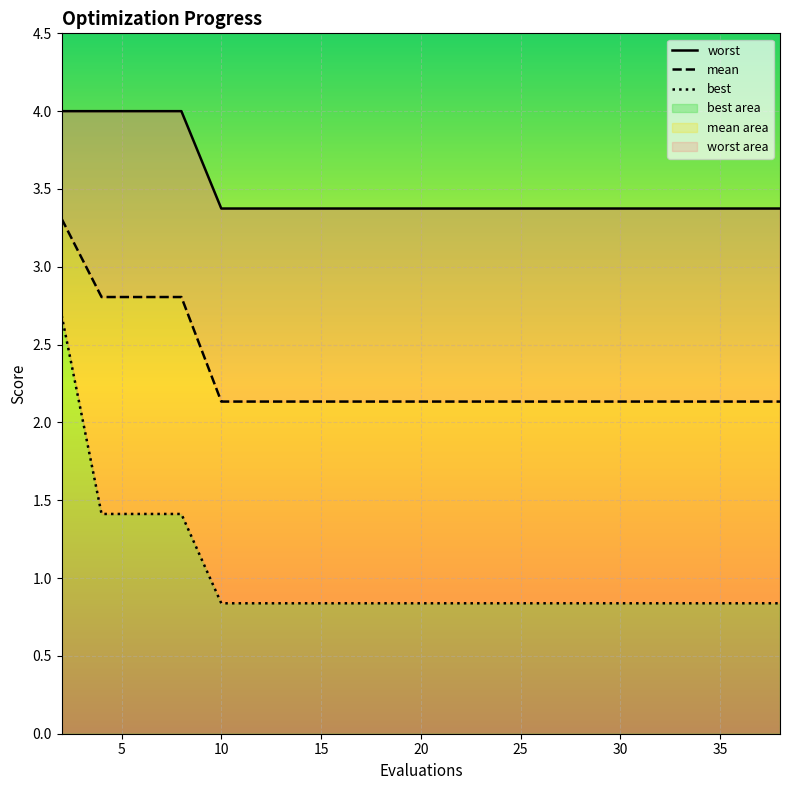

How many mean values are between 2 and 3?

19